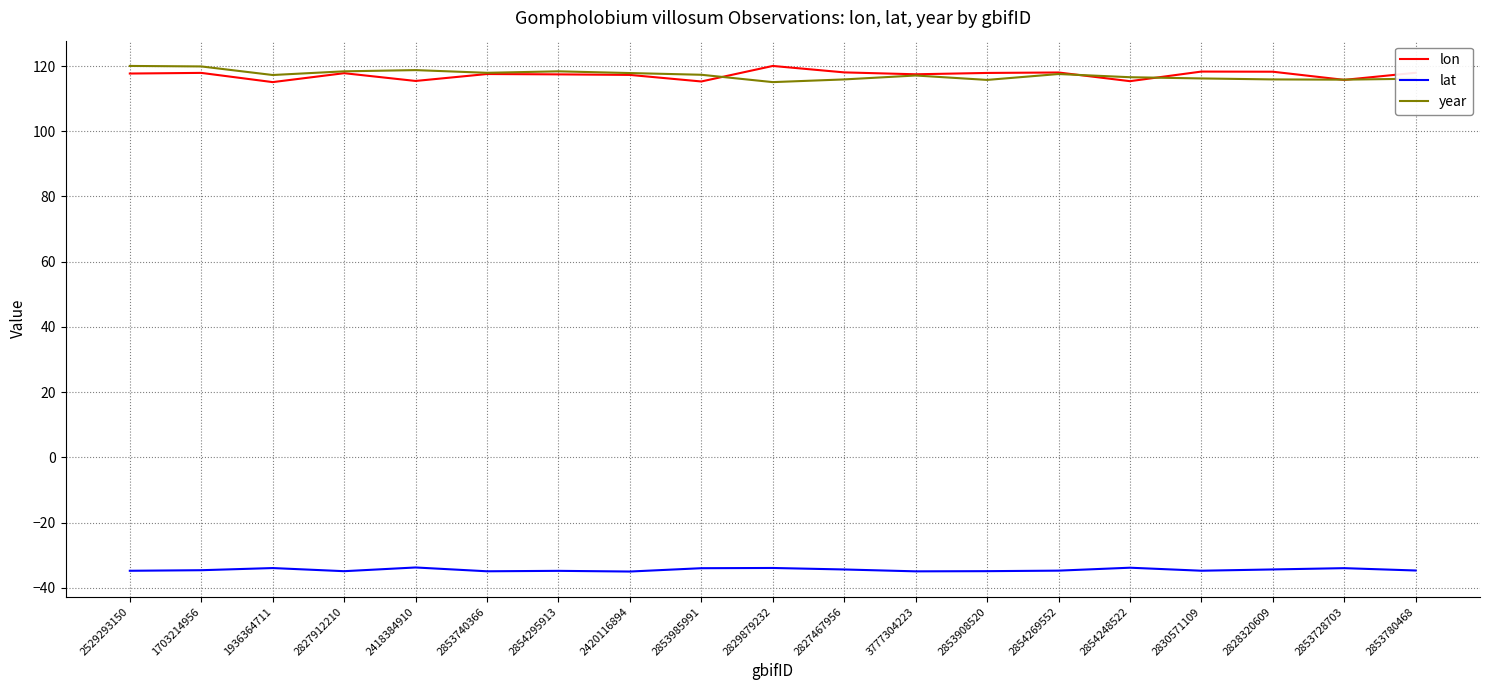

Count the number of data series in this chart.

3